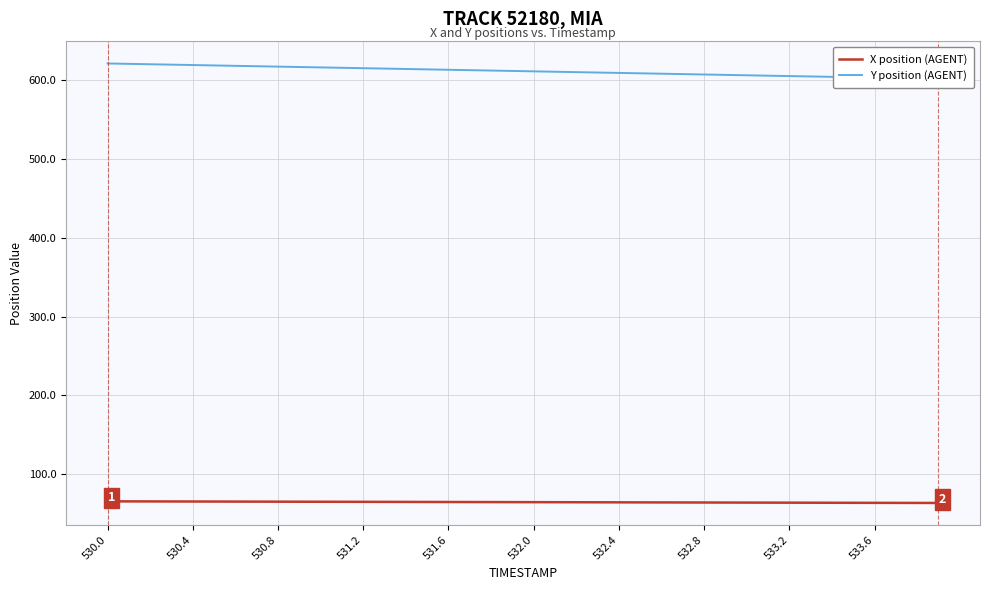

Does the chart display data point markers on the line(s)?

No